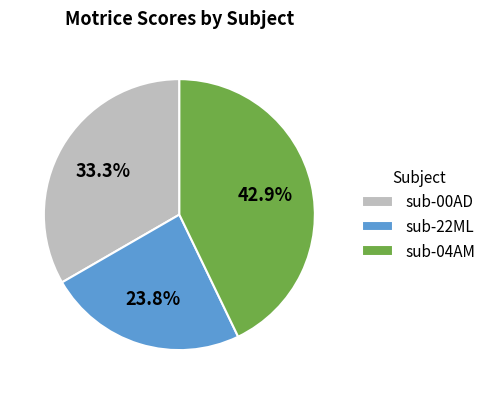

To the nearest percent, what is the difference between the sub-22ML and sub-00AD slice percentages?

10%